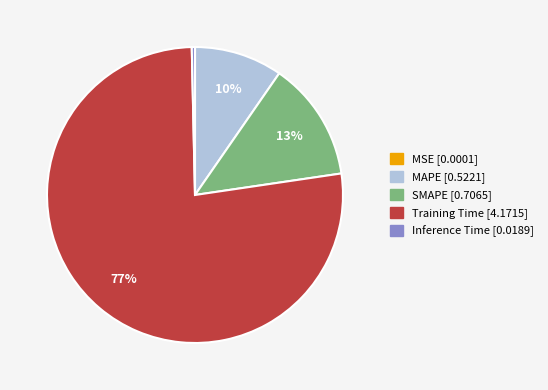

To the nearest percent, what percentage of the pie is MAPE?

10%